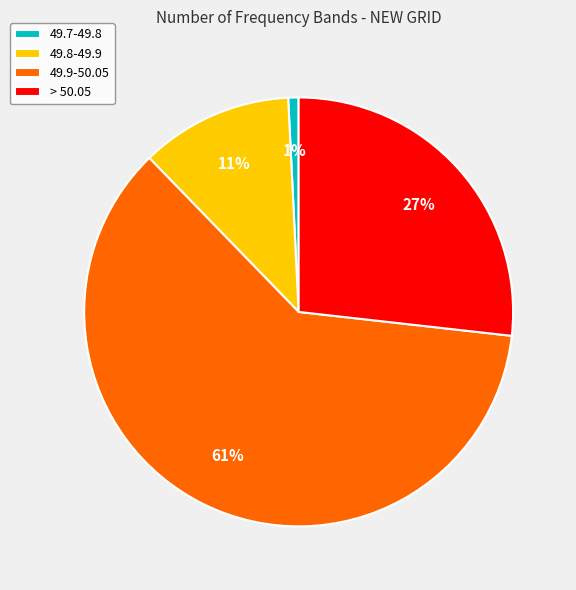

Approximately how many times larger is the value at > 50.05 compared to 49.9-50.05?

0.4